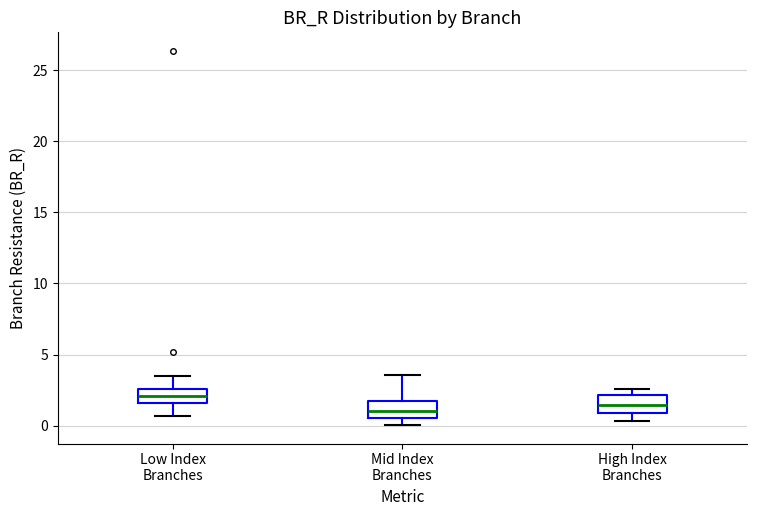

Reading left to right, read every box against the y-axis: the position of its median line, the range the box covers, and the ends of its whiskers. The values are not printed on the chart, so give them approximately, as read against the axis.

Low Index Branches: median 2.0, box 1.5 to 2.5, whiskers 0.5 to 3.5
Mid Index Branches: median 1.0, box 0.5 to 2.0, whiskers 0.0 to 3.5
High Index Branches: median 1.5, box 1.0 to 2.0, whiskers 0.5 to 2.5